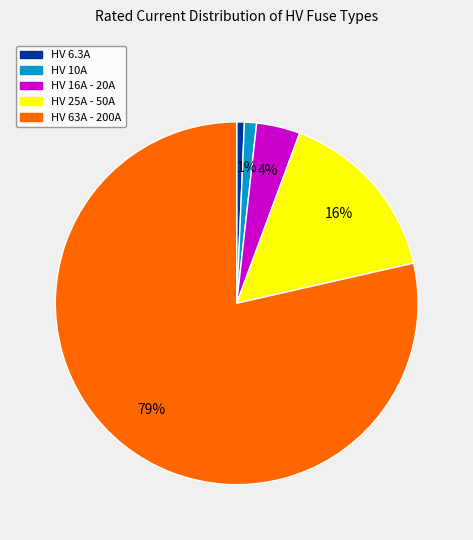

To the nearest percent, what is the average slice percentage?

20%